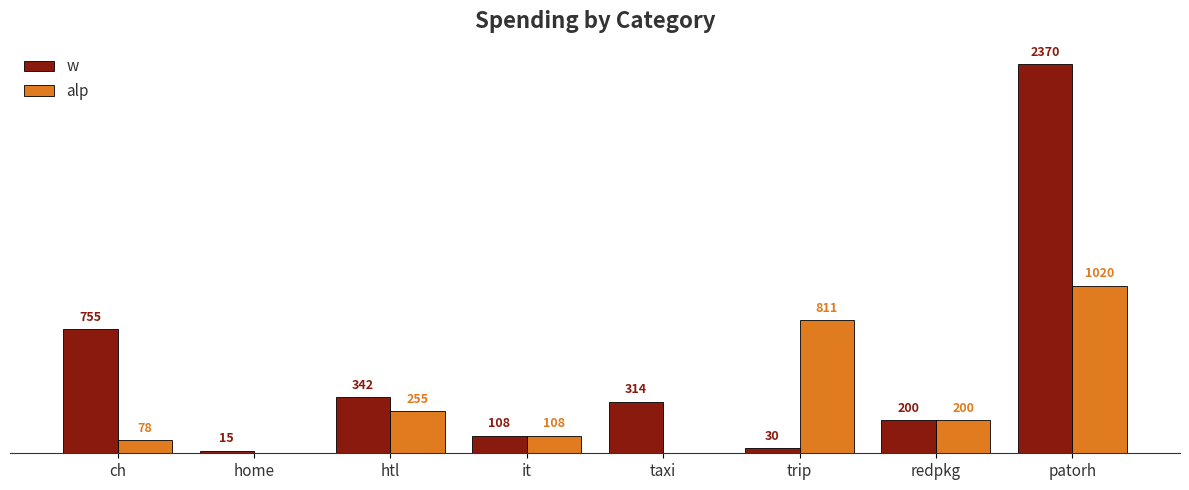

At which label does w first exceed 314?

ch